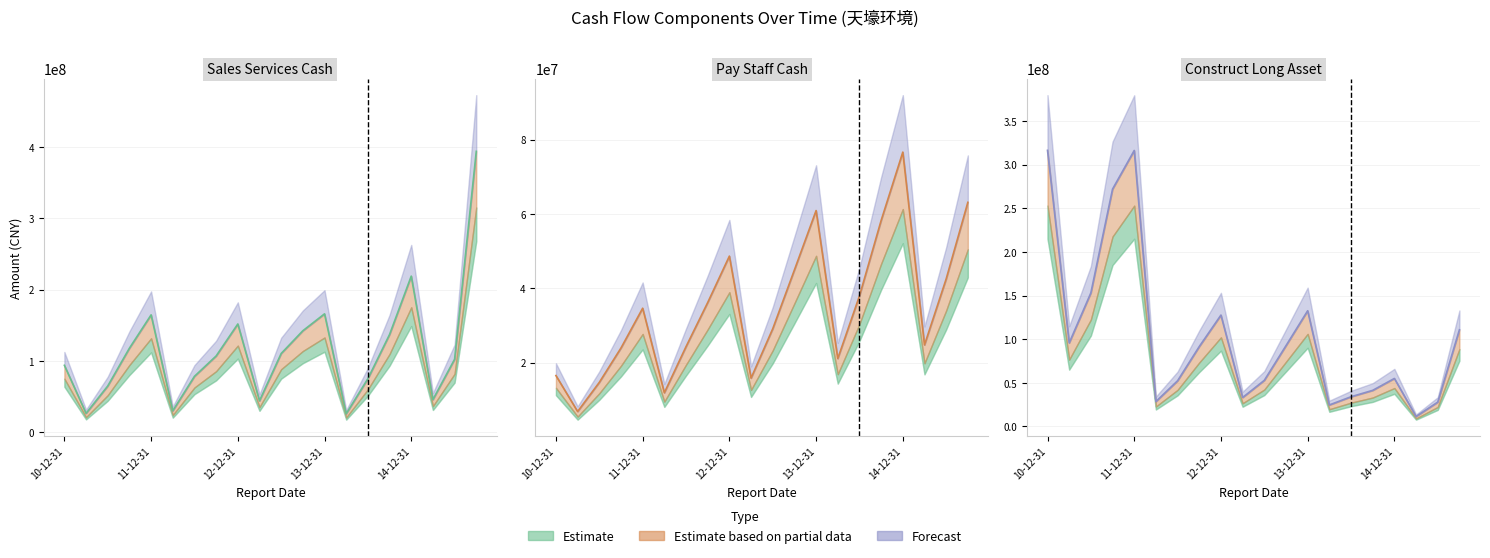

True or false: Construct Long Asset (central) has a value of 28491753.7 at 5.

True